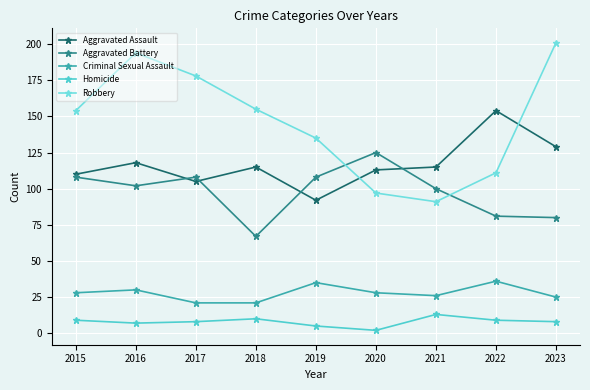

Which category has the highest value across all series?

2023